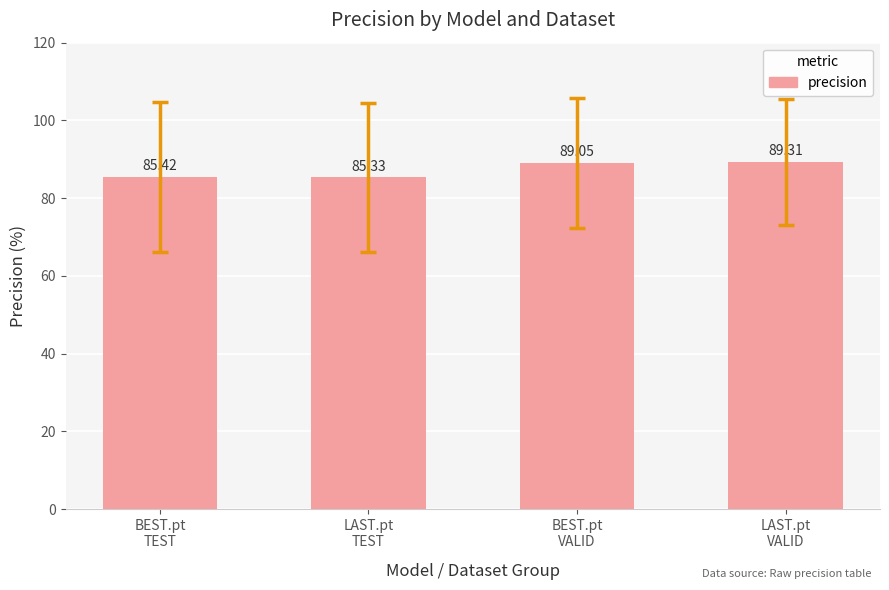

What is the average value?

87.3